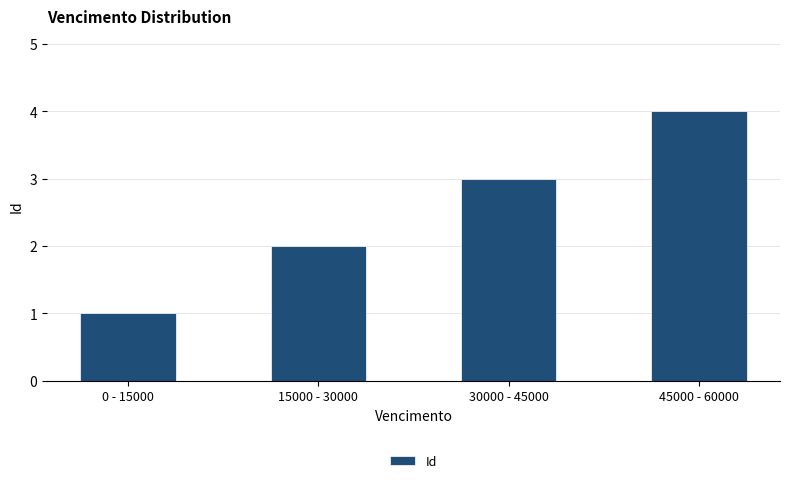

Reading left to right, transcribe all the data shown in this chart.

1	2	3	4